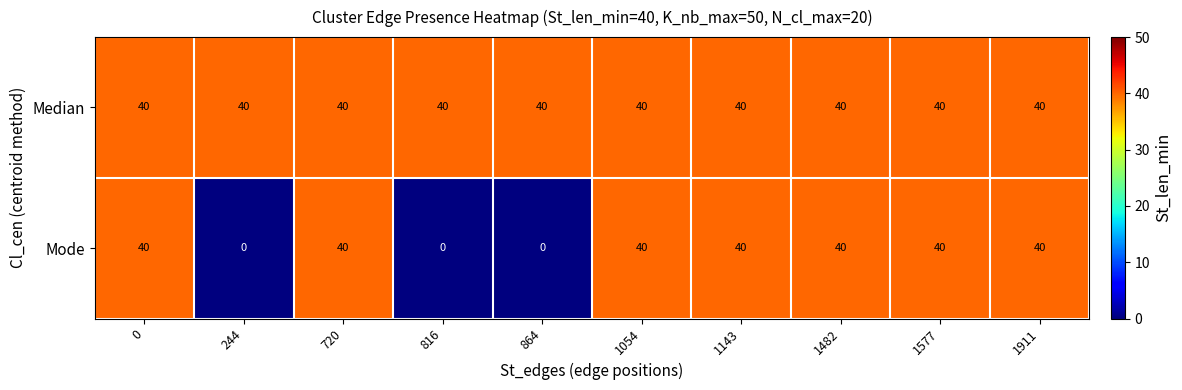

Which series has the largest range (max minus min)?

Mode